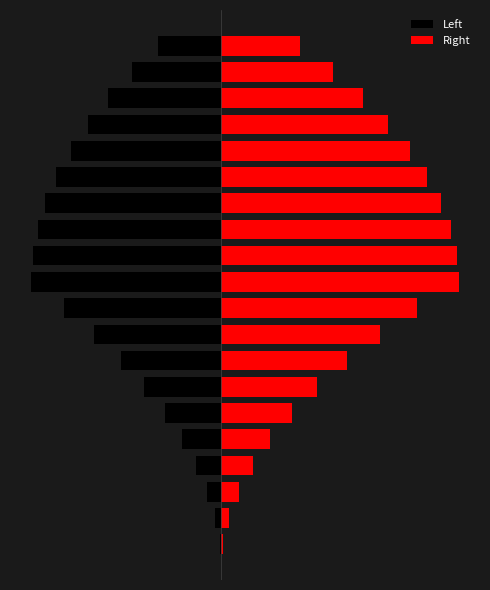

Which has a higher value, 8 or 2?

2